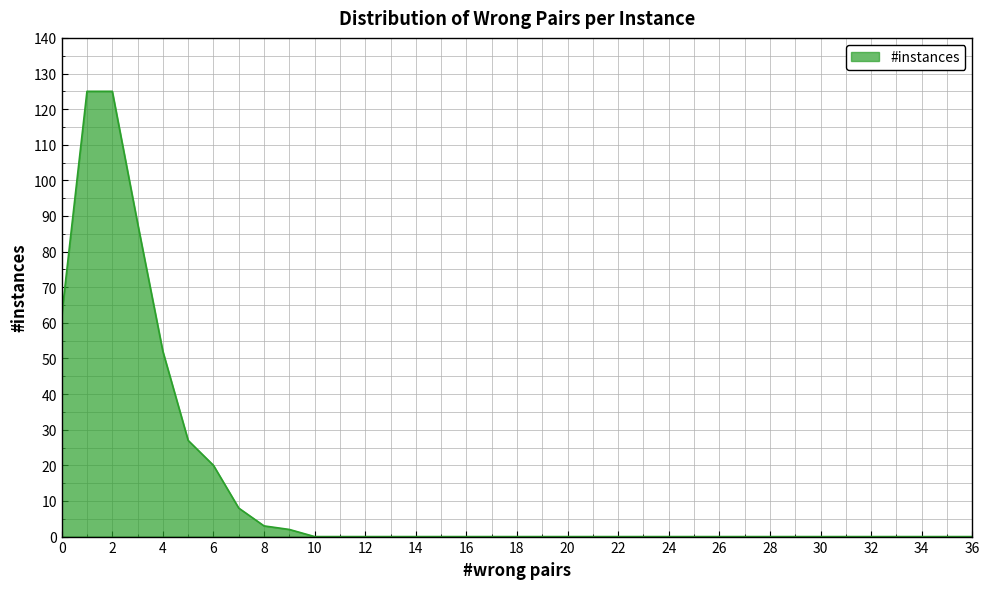

What is the average value?

14